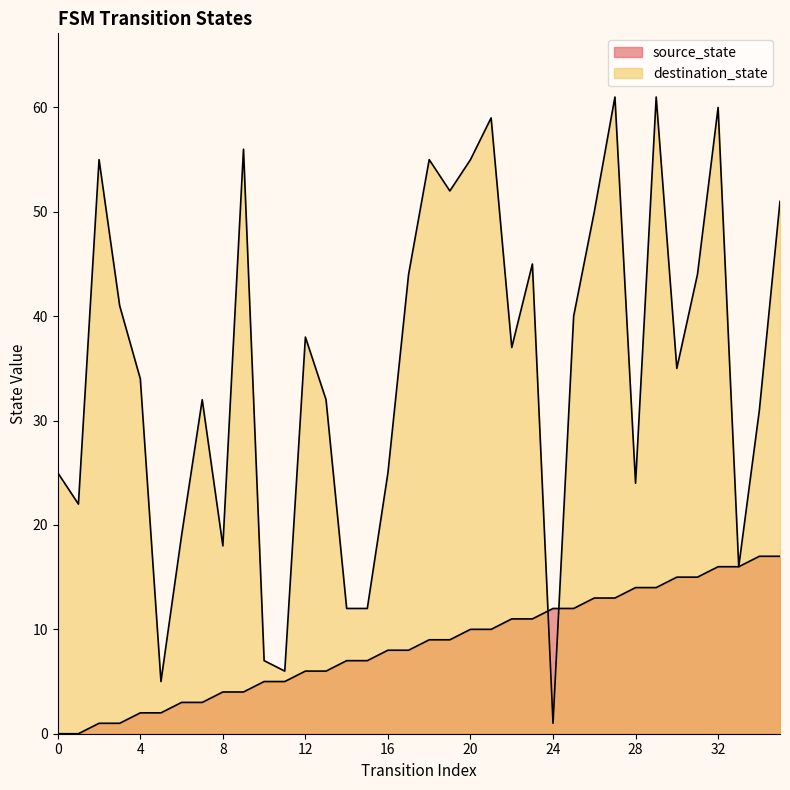

What is the sum of all source_state values?

306